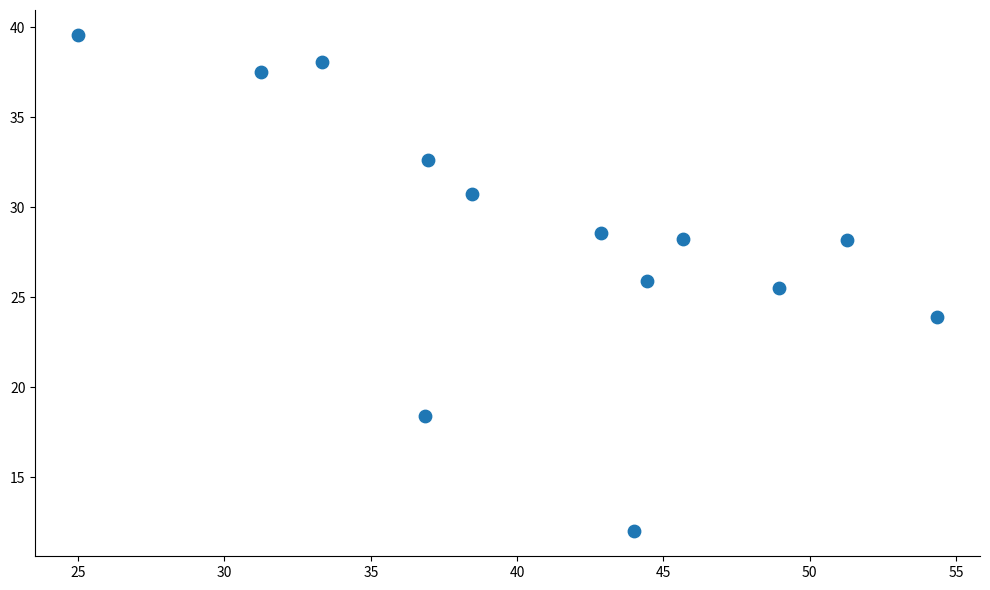

What is the range of X values (max minus min)?

29.3